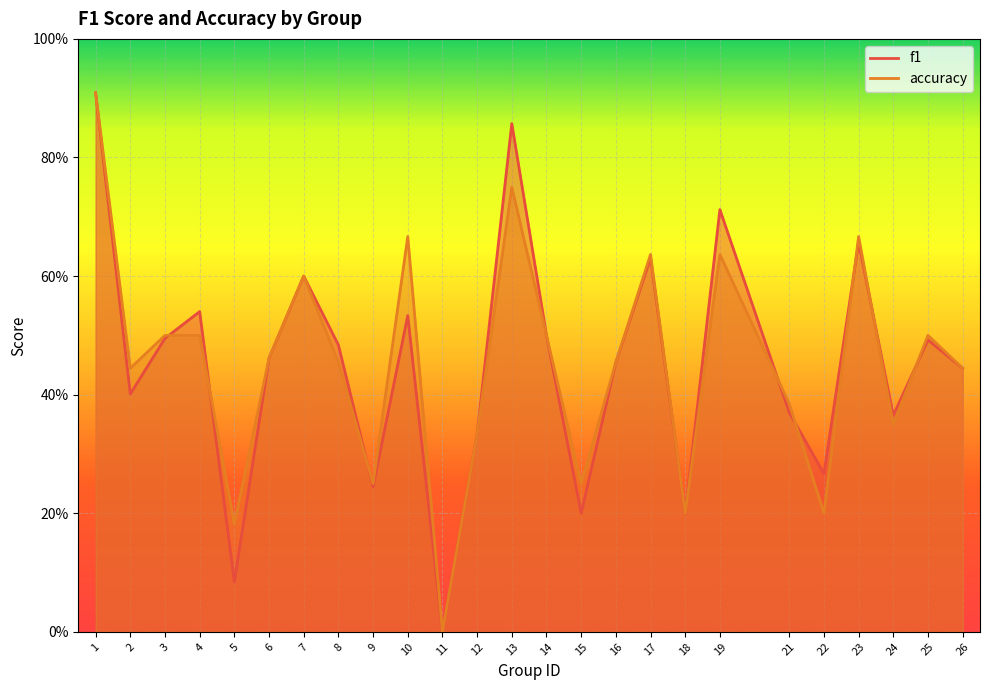

Is it true that accuracy equals 0.7 at 23?

True